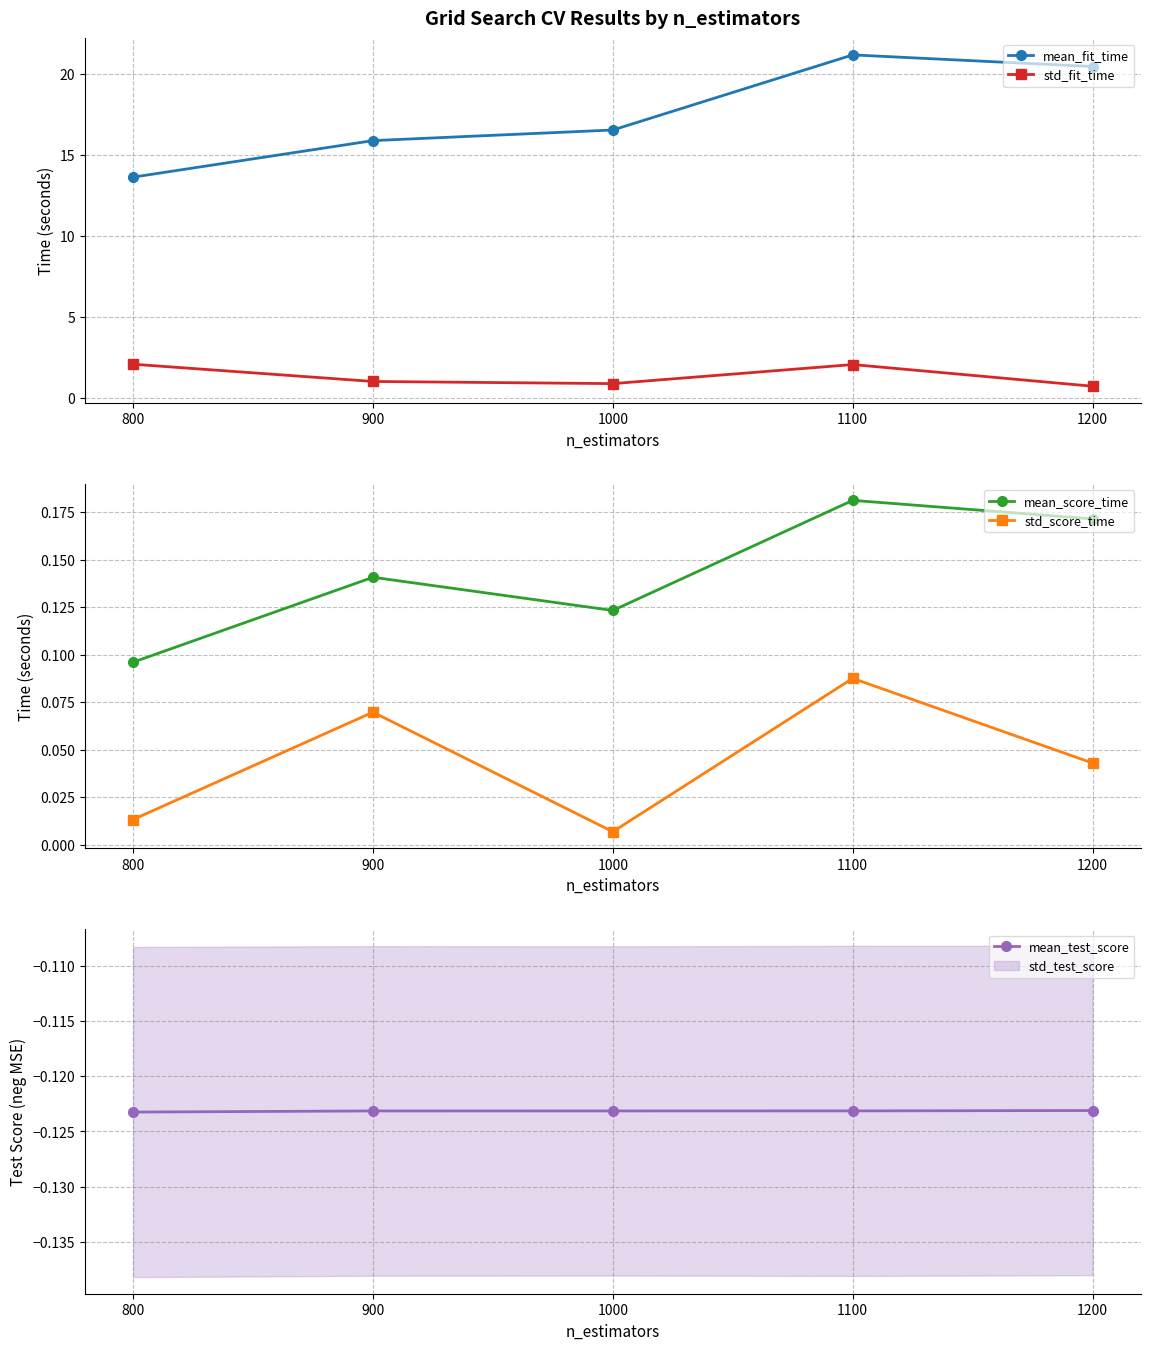

What is the difference between the maximum and minimum values in the std_fit_time series?

1.4